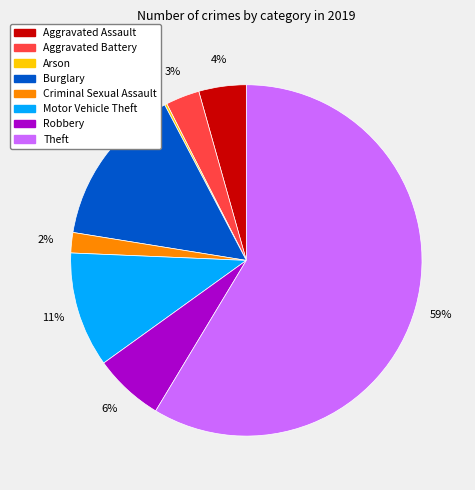

To the nearest percent, what portion does Motor Vehicle Theft represent?

11%